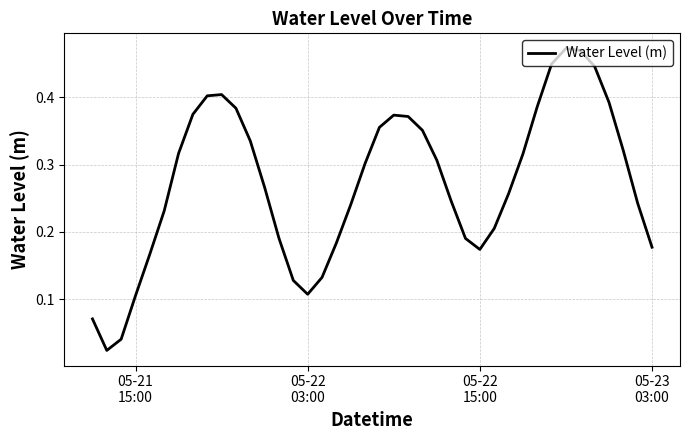

Does the chart display data point markers on the line(s)?

No